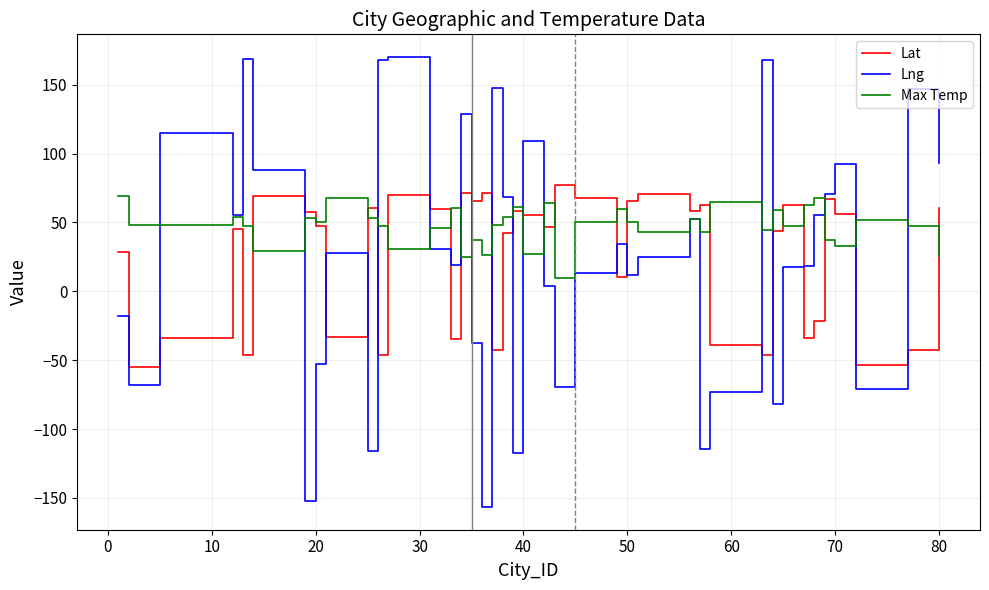

Which series has the largest total across all categories?

Max Temp